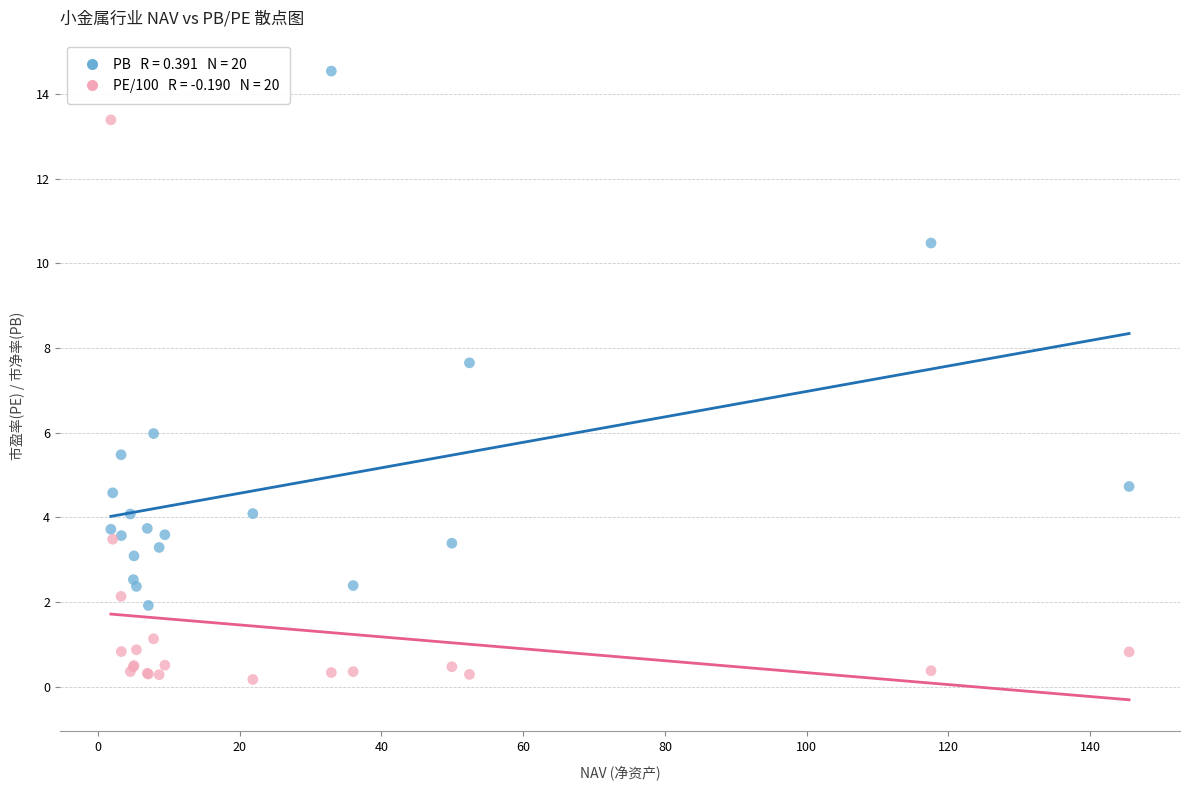

Across all series, what Y value is closest to 7?

7.7